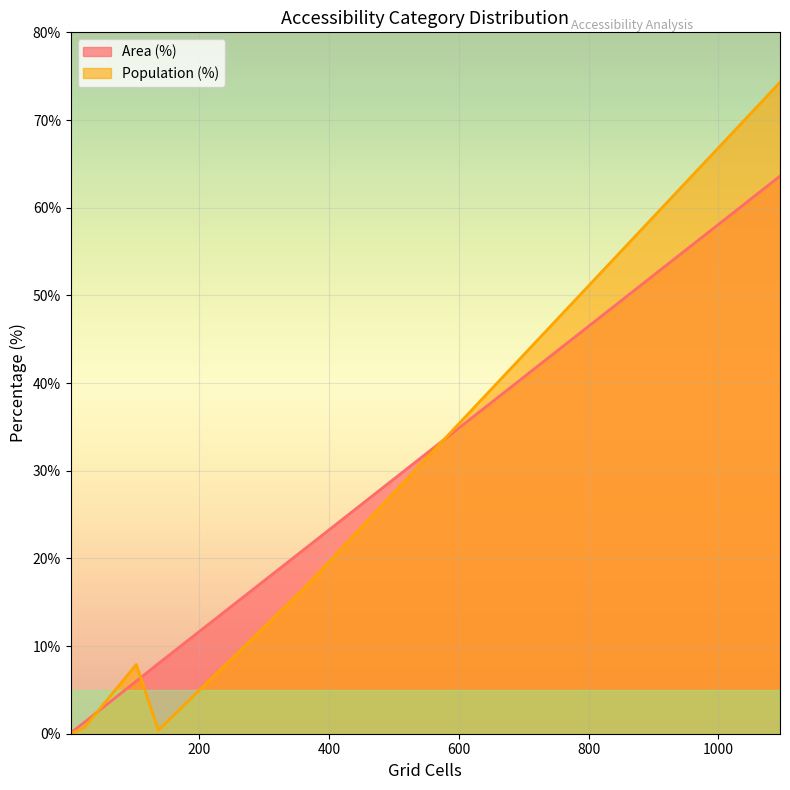

List the series in order of their peak value, lowest first.

Area (%), Population (%)